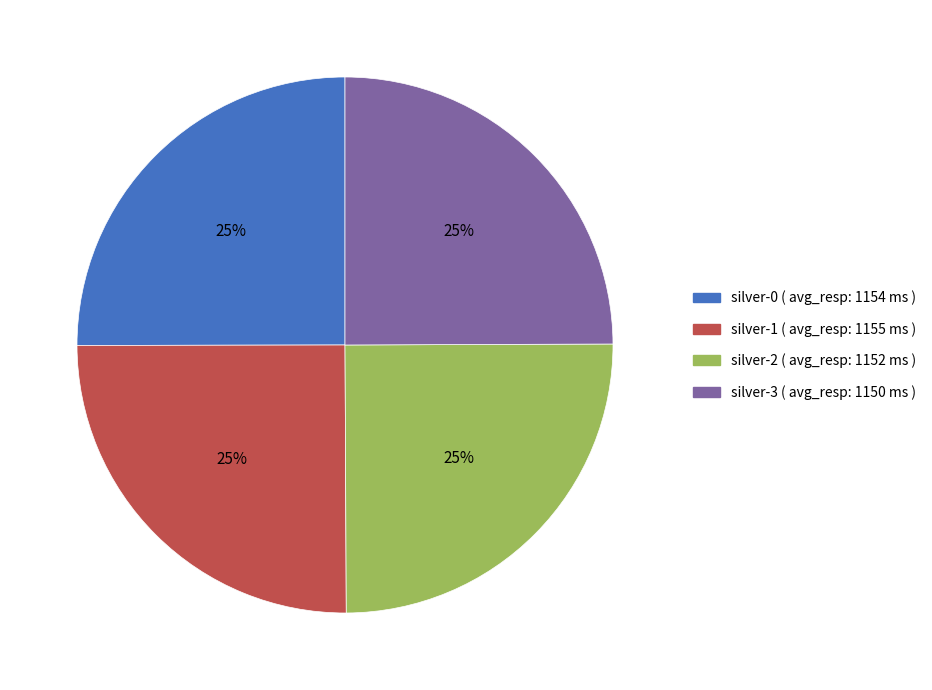

The silver-0 slice represents 25% of the pie. True or false?

True